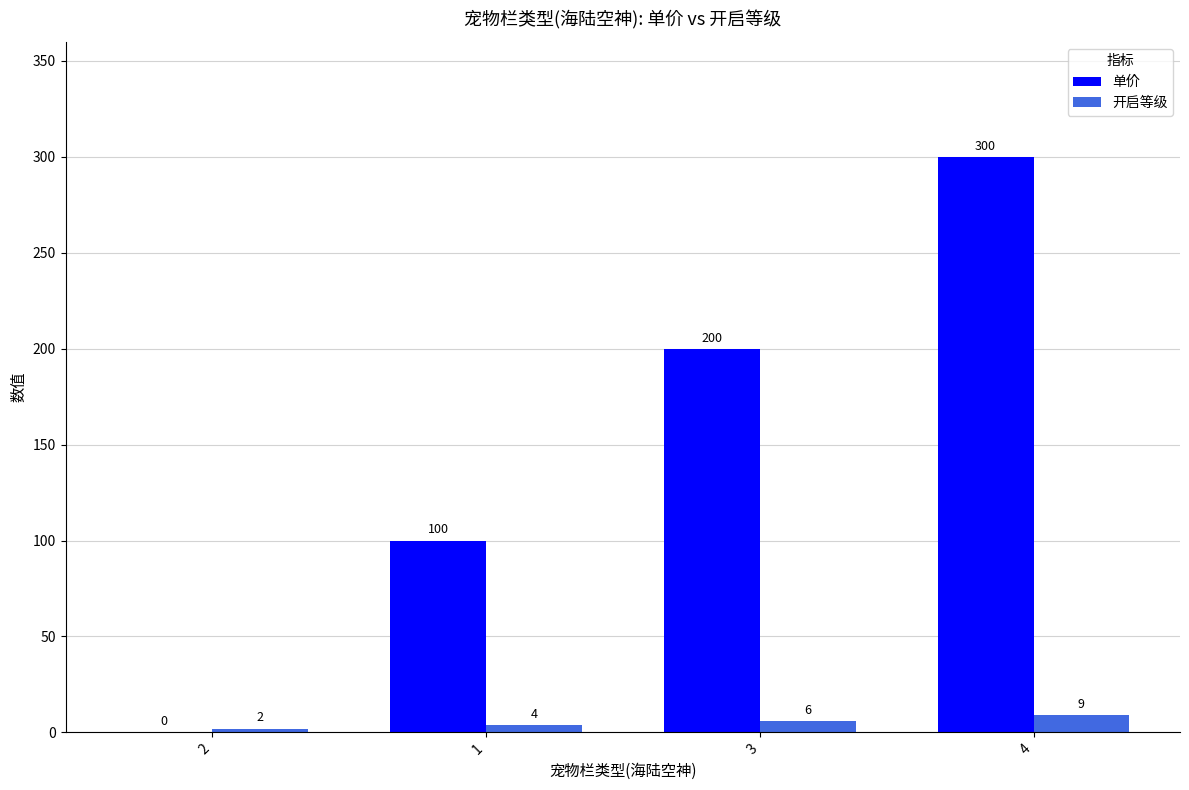

Reading right to left, list all the values displayed in this chart.

单价: 4=300	3=200	1=100	2=0
开启等级: 4=9	3=6	1=4	2=2